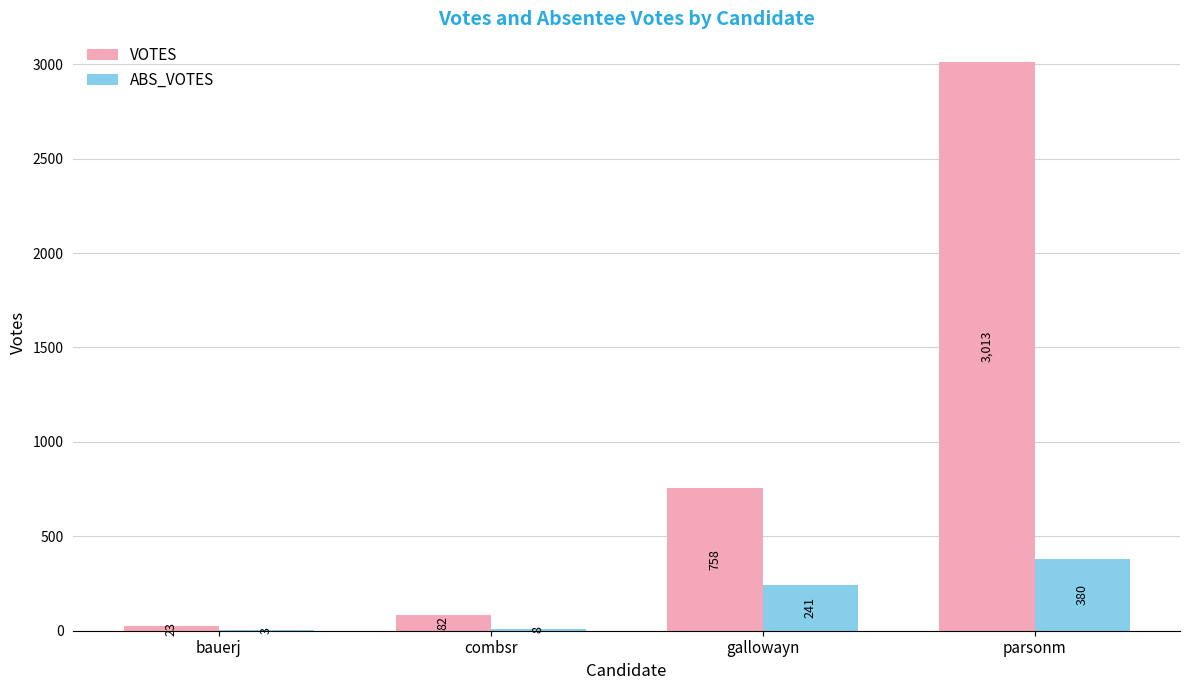

Which label corresponds to the largest value in the chart?

parsonm